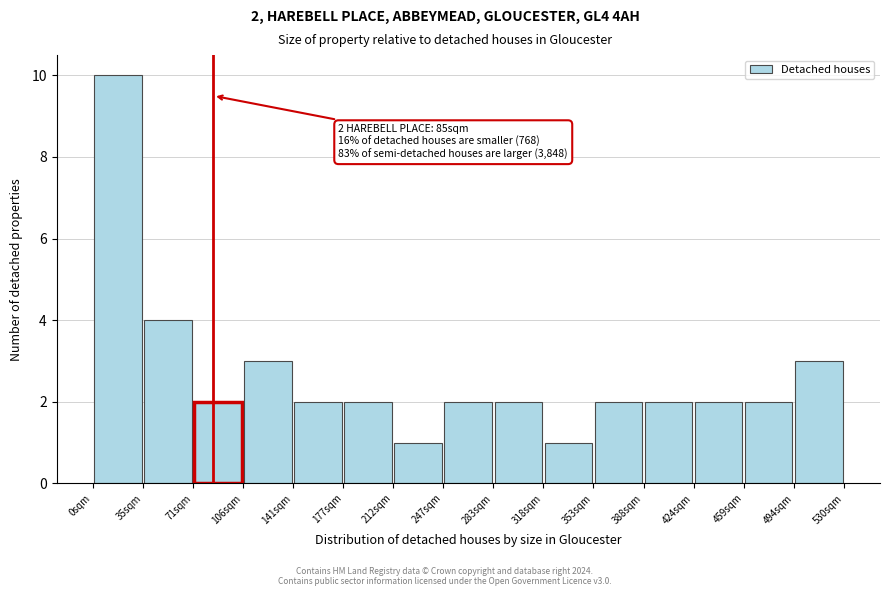

Over which range of the x-axis is the bar tallest?

0 to 35